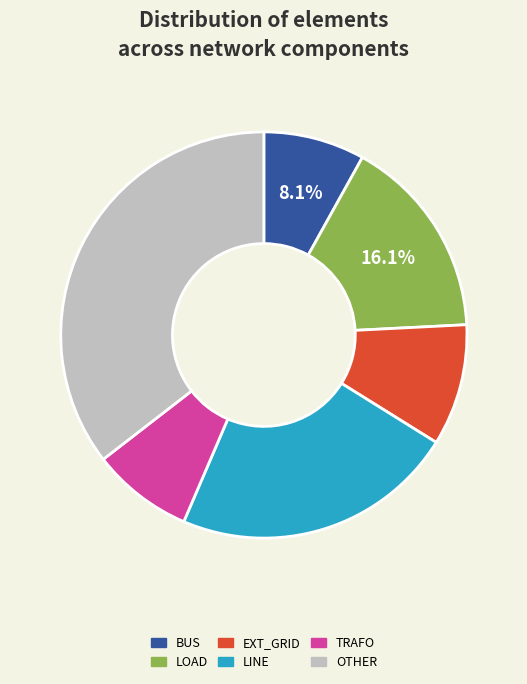

Does any single category account for the majority?

No